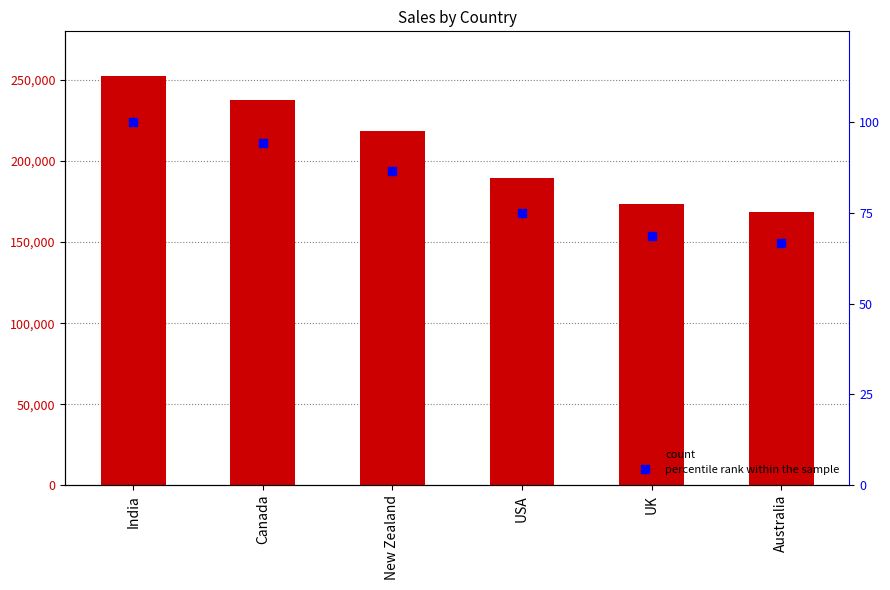

How many data points does each series have?

6